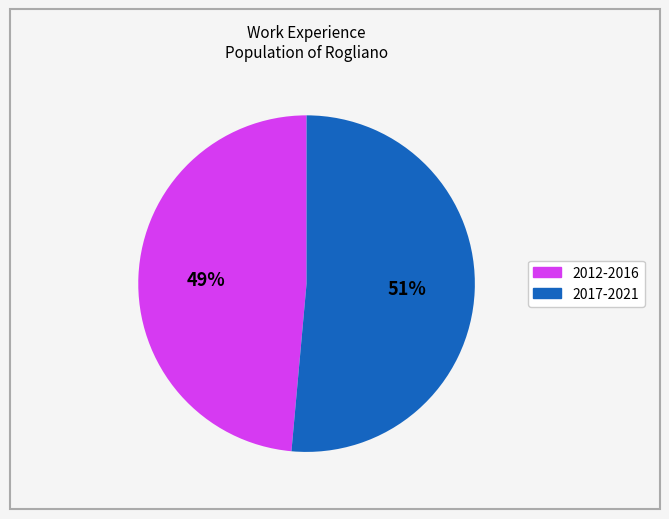

To the nearest percent, what is the average slice percentage?

50%